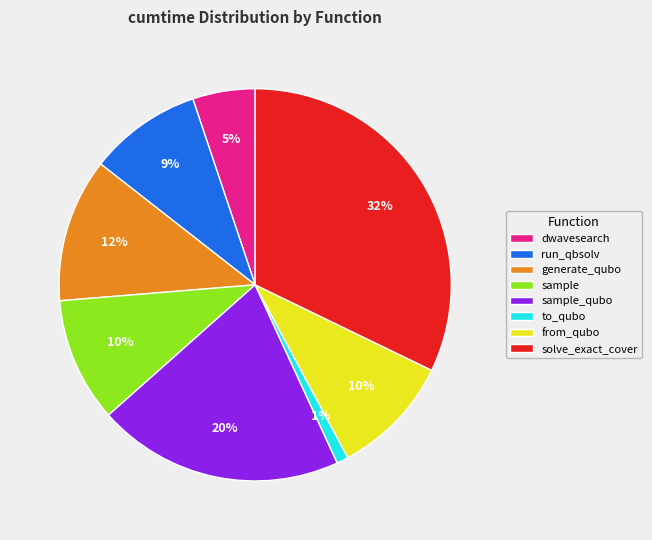

Combined, do from_qubo and sample account for over 50%?

No